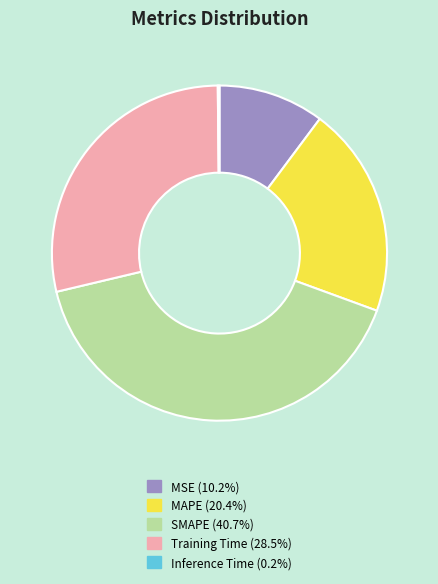

The MAPE slice represents 13% of the pie. True or false?

False